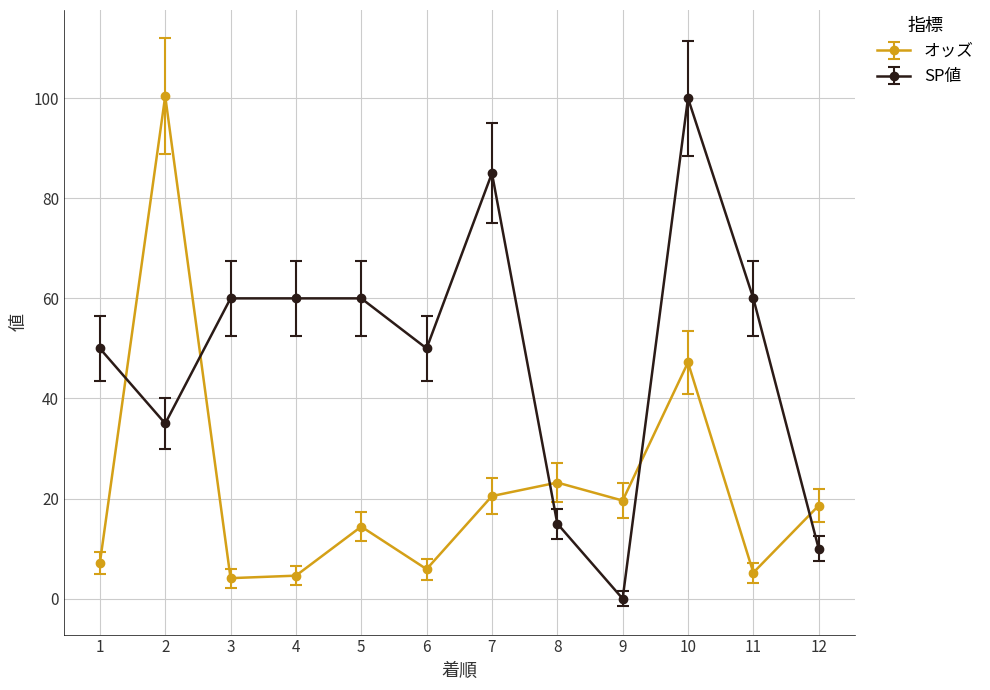

At which category is the sum across all series the highest?

10